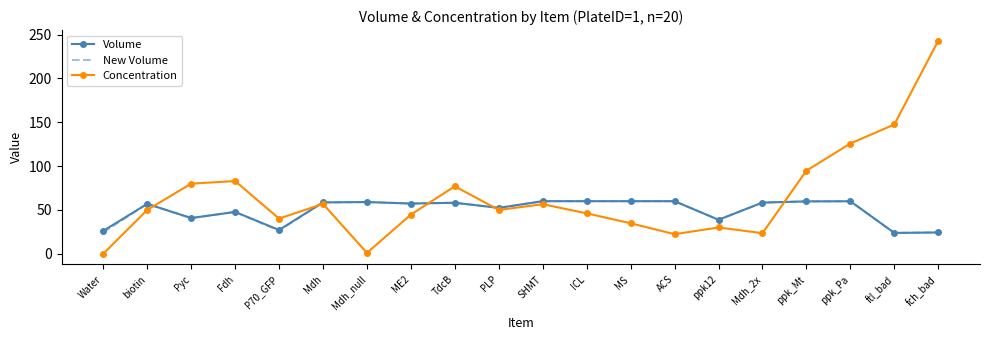

At which category is the sum across all series the highest?

fch_bad